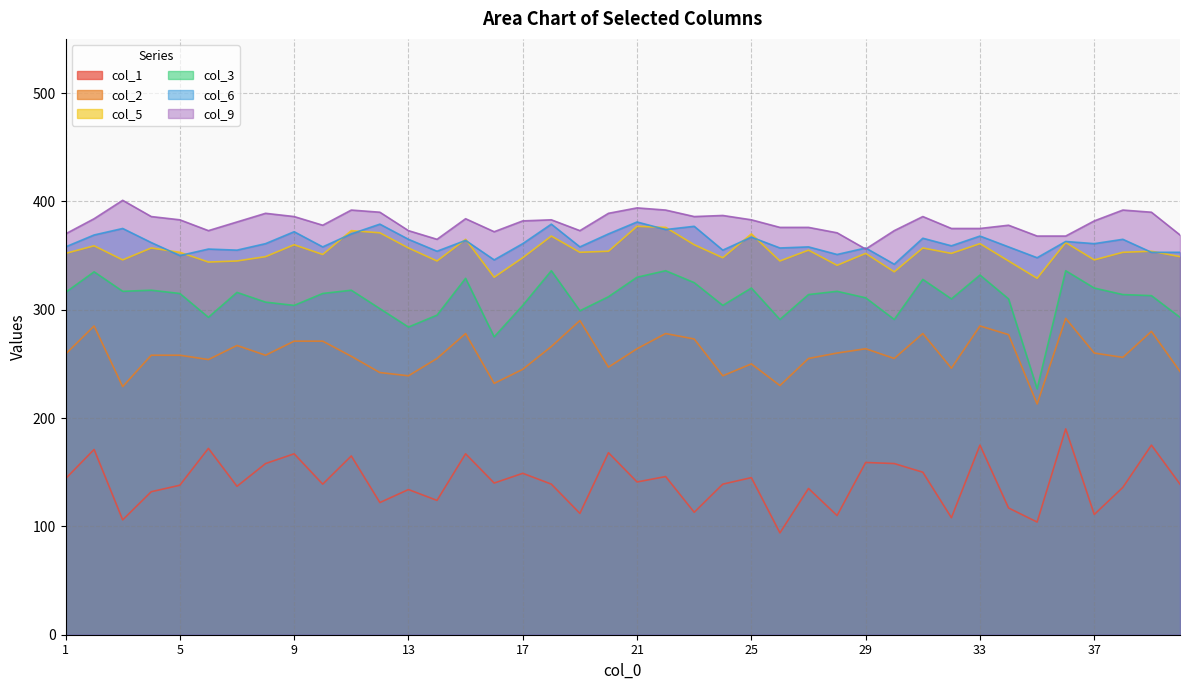

How many lines are shown in the chart?

6